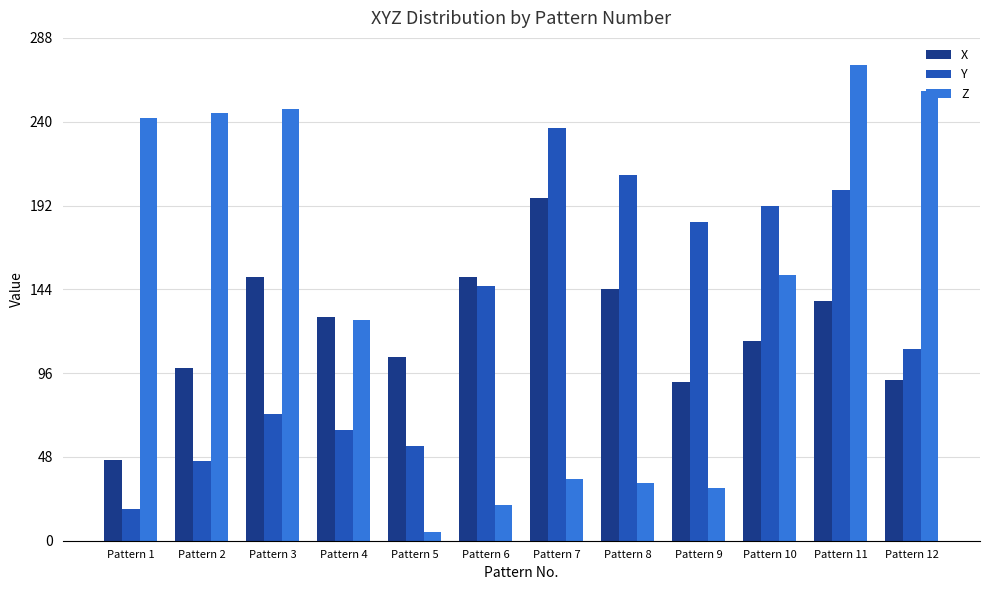

Which series changed the most between Pattern 7 and Pattern 12?

Z